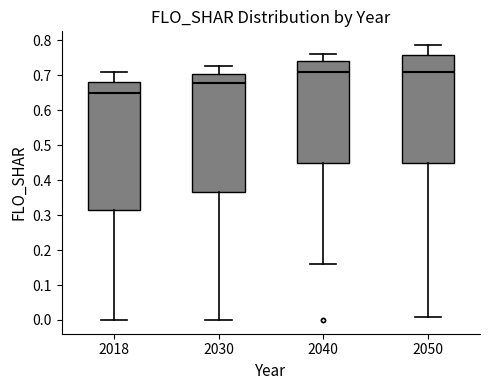

Reading left to right, read every box against the y-axis: the position of its median line, the range the box covers, and the ends of its whiskers. The values are not printed on the chart, so give them approximately, as read against the axis.

2018: median 0.65, box 0.31 to 0.68, whiskers 0.00 to 0.71
2030: median 0.68, box 0.37 to 0.70, whiskers 0.00 to 0.72
2040: median 0.71, box 0.45 to 0.74, whiskers 0.16 to 0.76
2050: median 0.71, box 0.45 to 0.76, whiskers 0.01 to 0.79